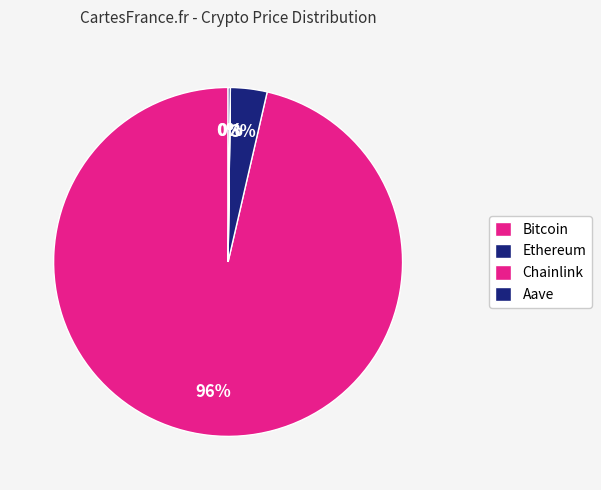

Is Bitcoin the majority of the pie?

Yes